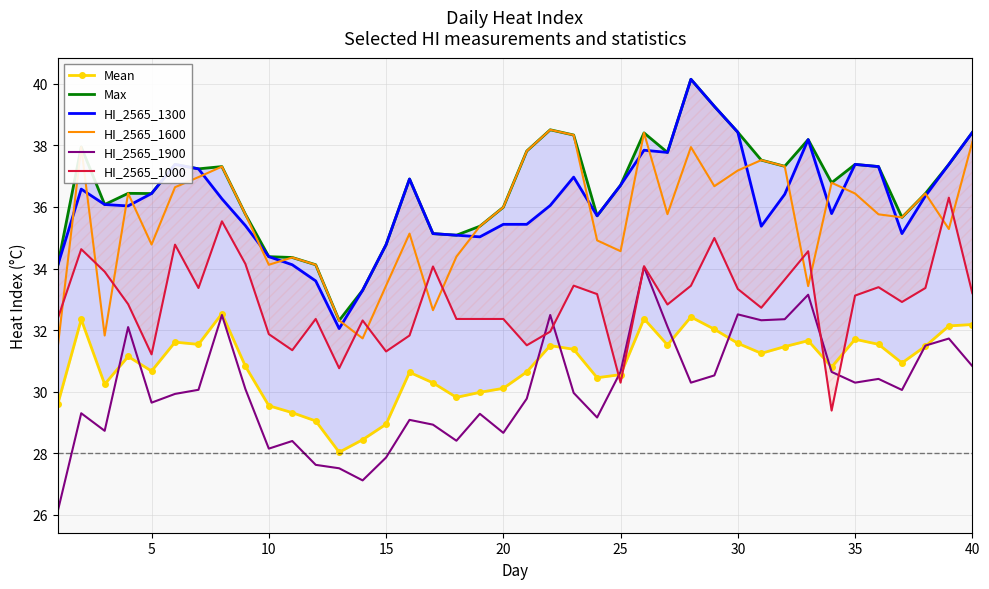

What is the minimum value for HI_2565_1600?

31.5